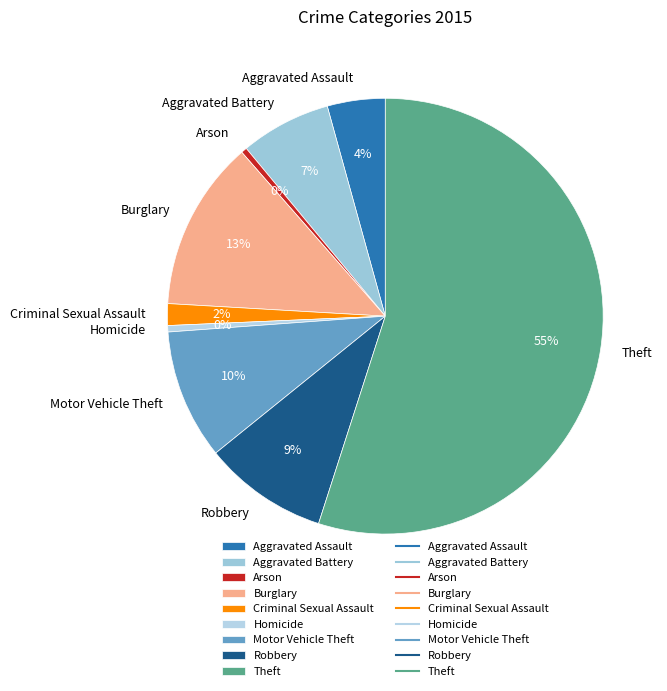

Approximately how many times larger is the value at Burglary compared to Robbery?

1.4